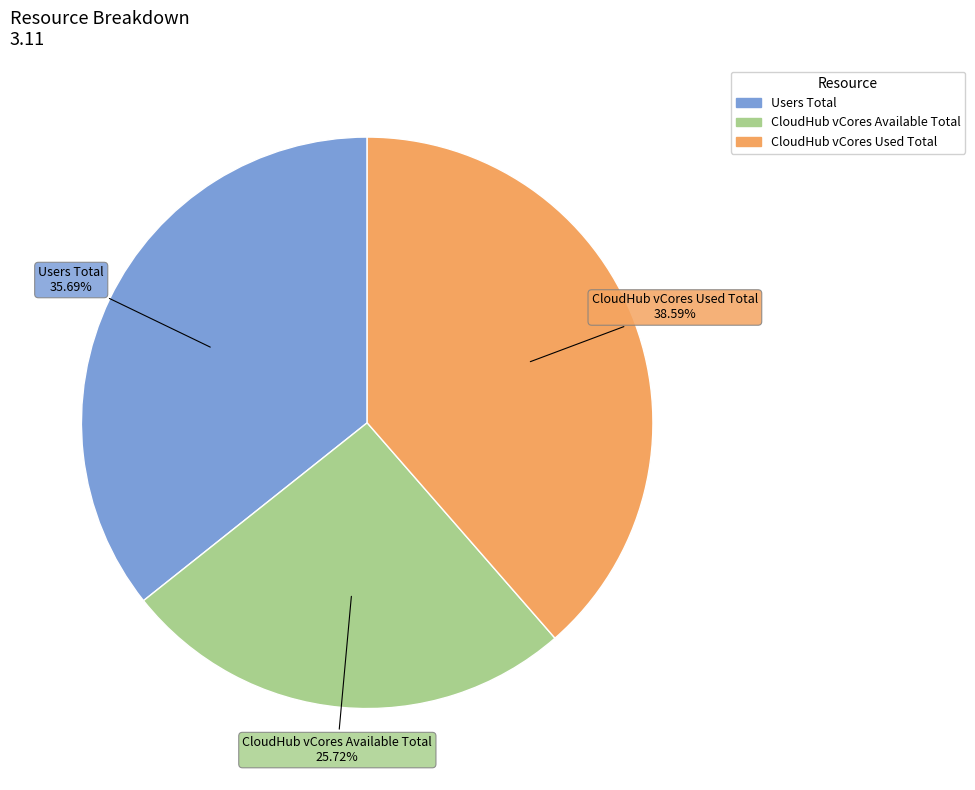

How much of the chart is everything except CloudHub vCores Used Total?

61.4%